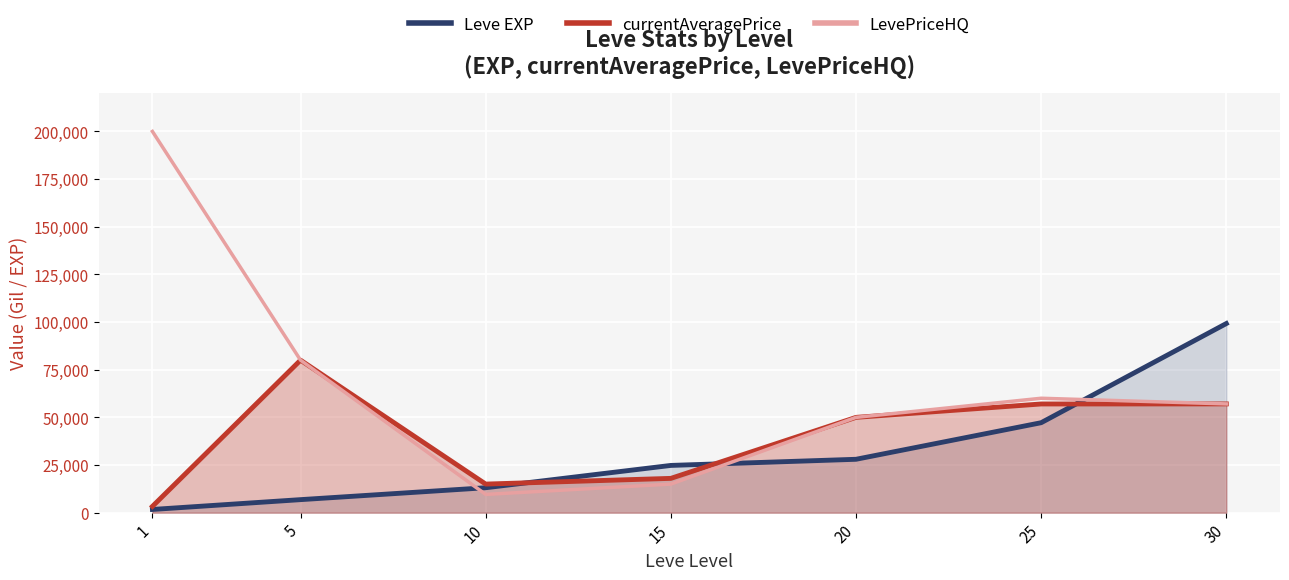

True or false: Leve EXP has more than 1 interior local peaks.

False